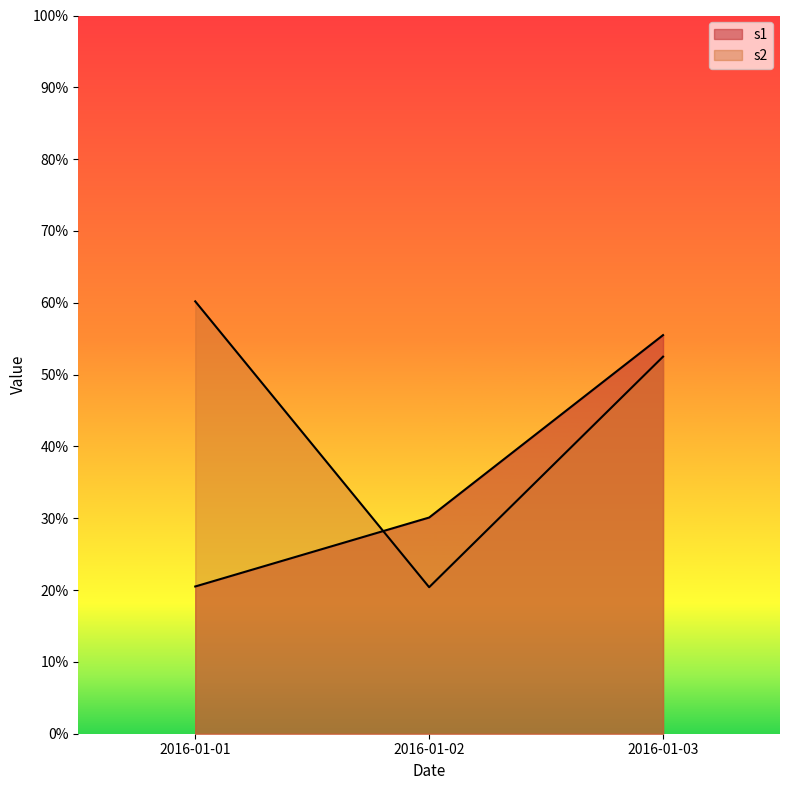

Which category has the highest value across all series?

2016-01-01